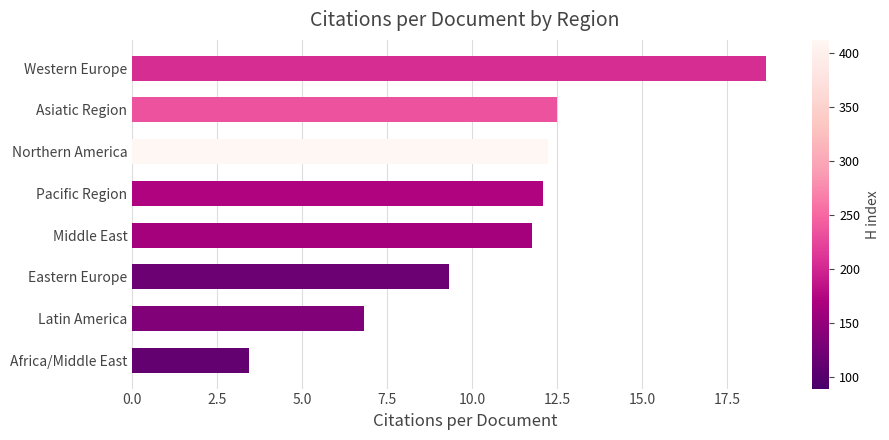

What is the average value?

10.8